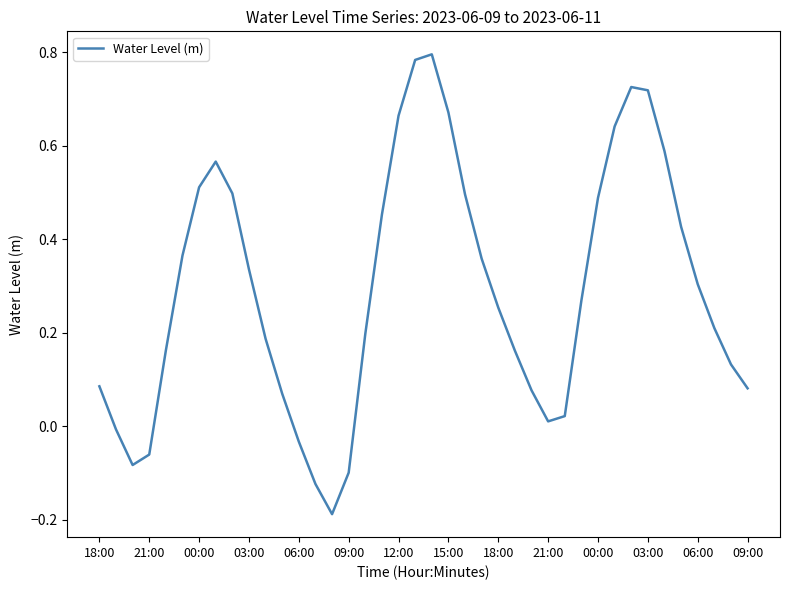

What is the difference between the maximum and minimum values?

1.0